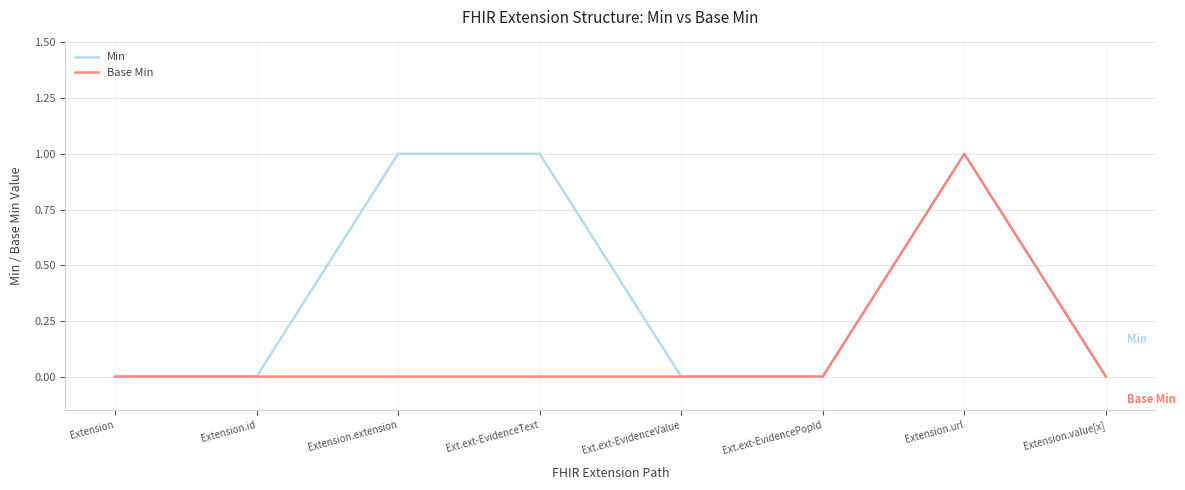

What is the sum of all Min values?

3